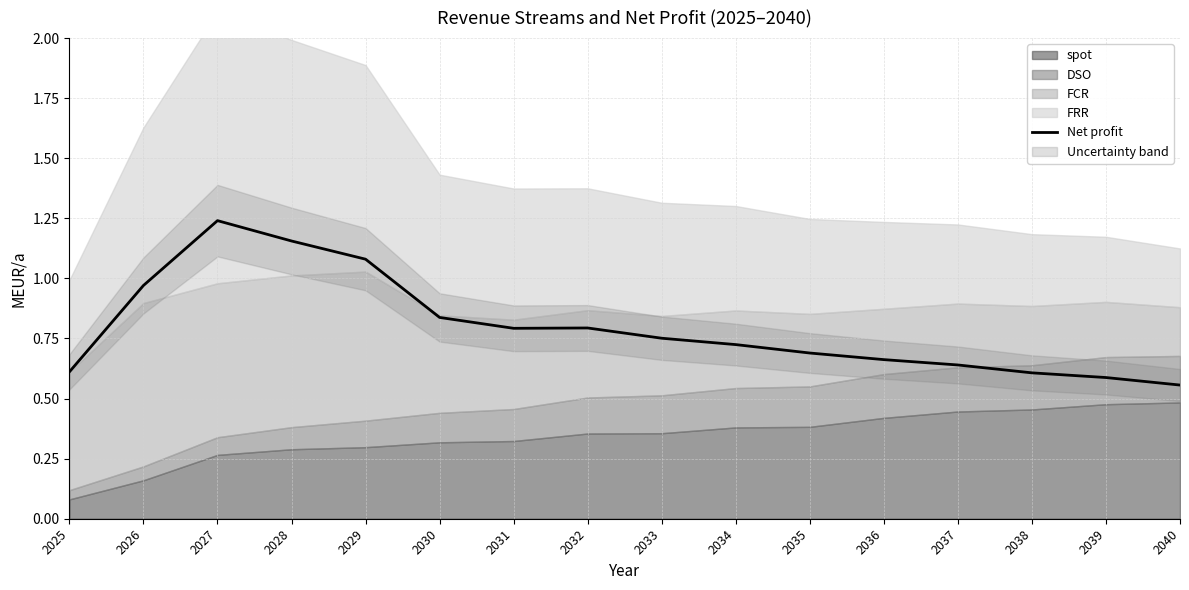

At which label is the value closest to 0?

2040